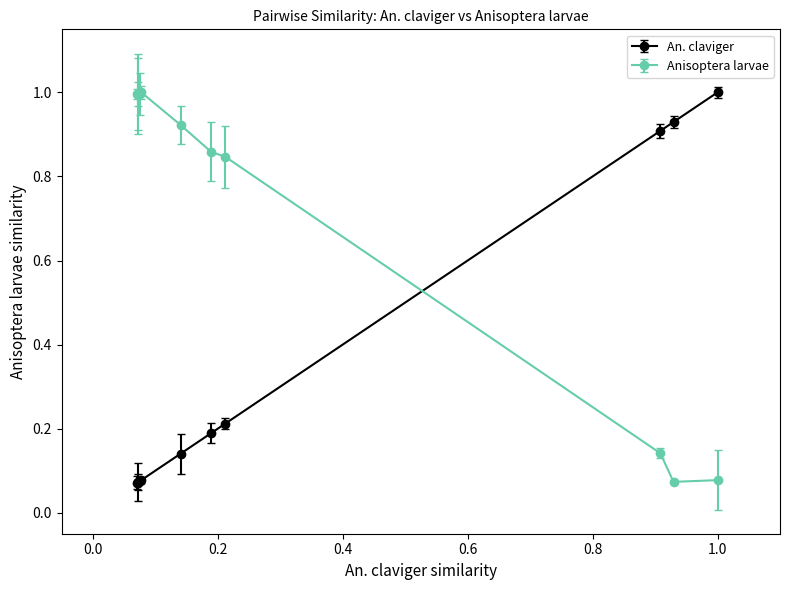

Which series has the largest total across all categories?

Anisoptera larvae